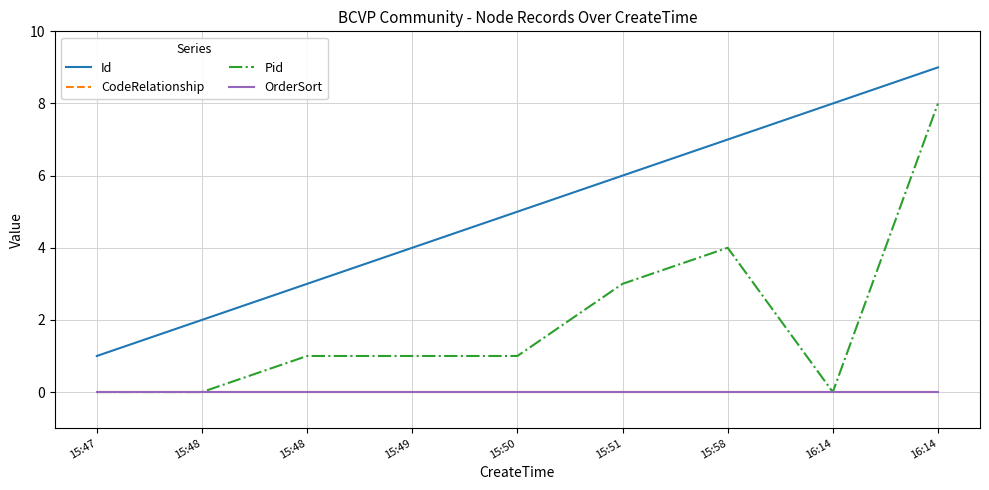

Where does the Id series first go above 5?

15:51